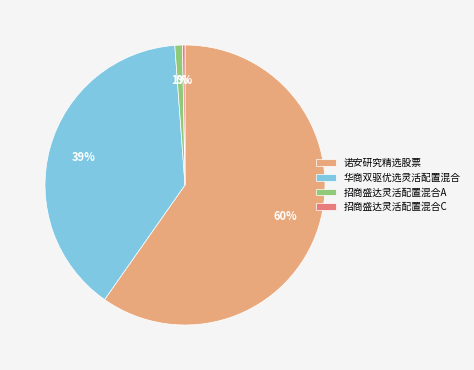

Rank the categories by value from lowest to highest.

招商盛达灵活配置混合C, 招商盛达灵活配置混合A, 华商双驱优选灵活配置混合, 诺安研究精选股票